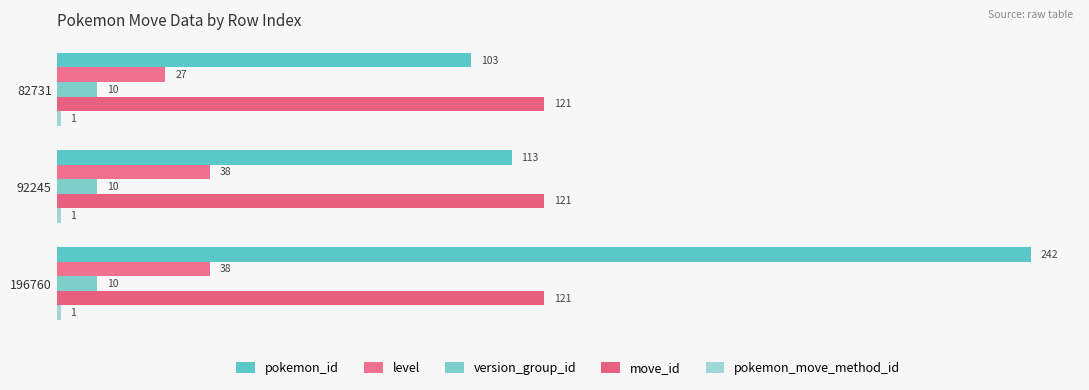

What is the greatest value displayed?

242